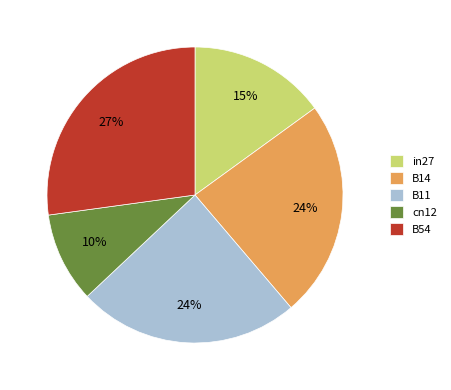

How many segments does this pie chart have?

5